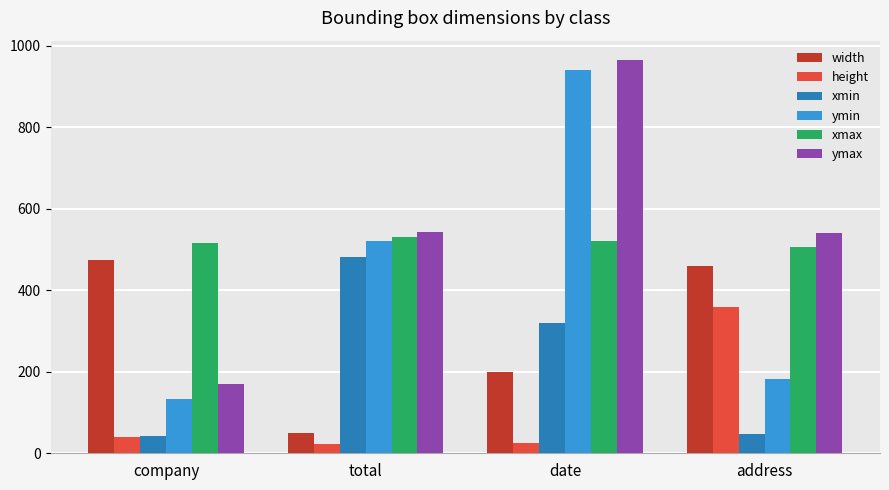

How many bars are there in total?

24